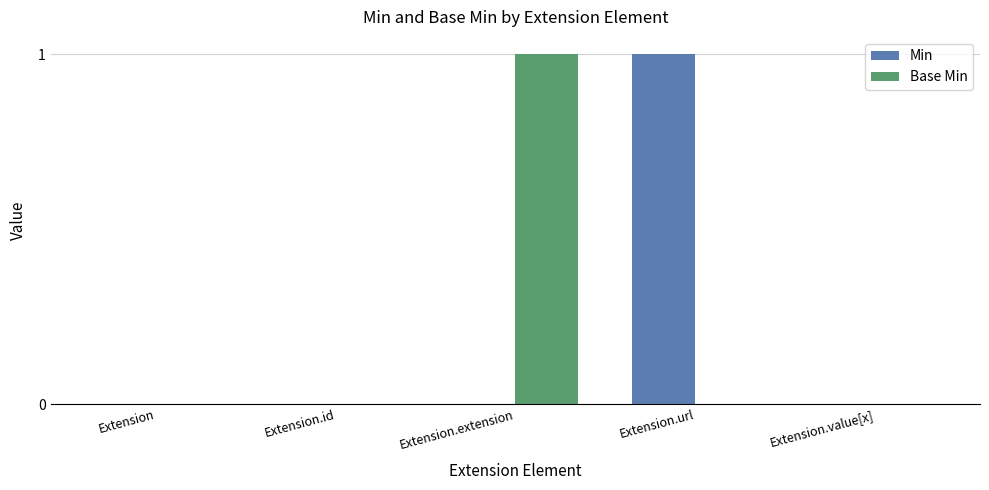

Which category has the highest value in the Base Min series?

Extension.extension